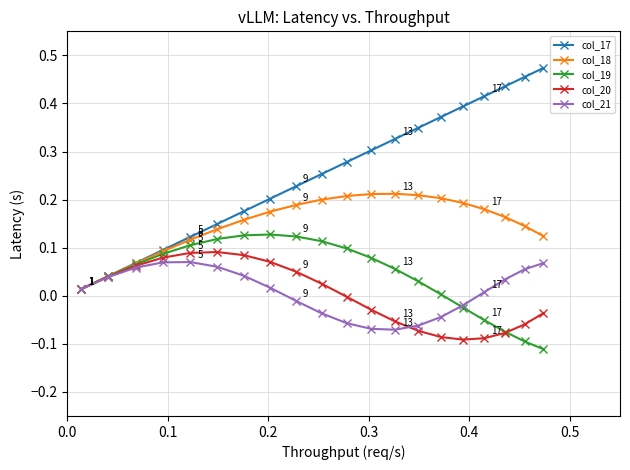

True or false: col_20 has more than 0 points higher than both neighbors.

True